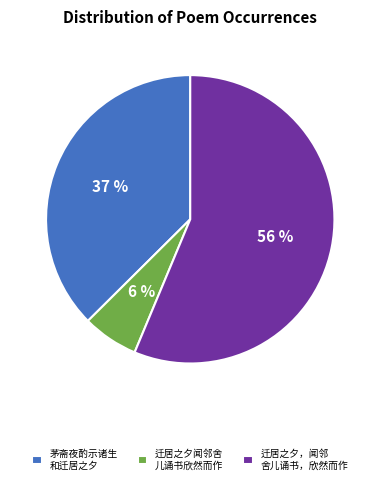

How many segments does this pie chart have?

3